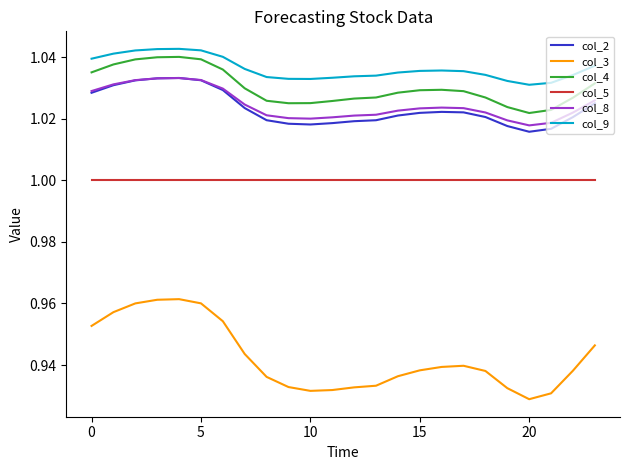

True or false: col_5 and col_2 cross at least once.

False